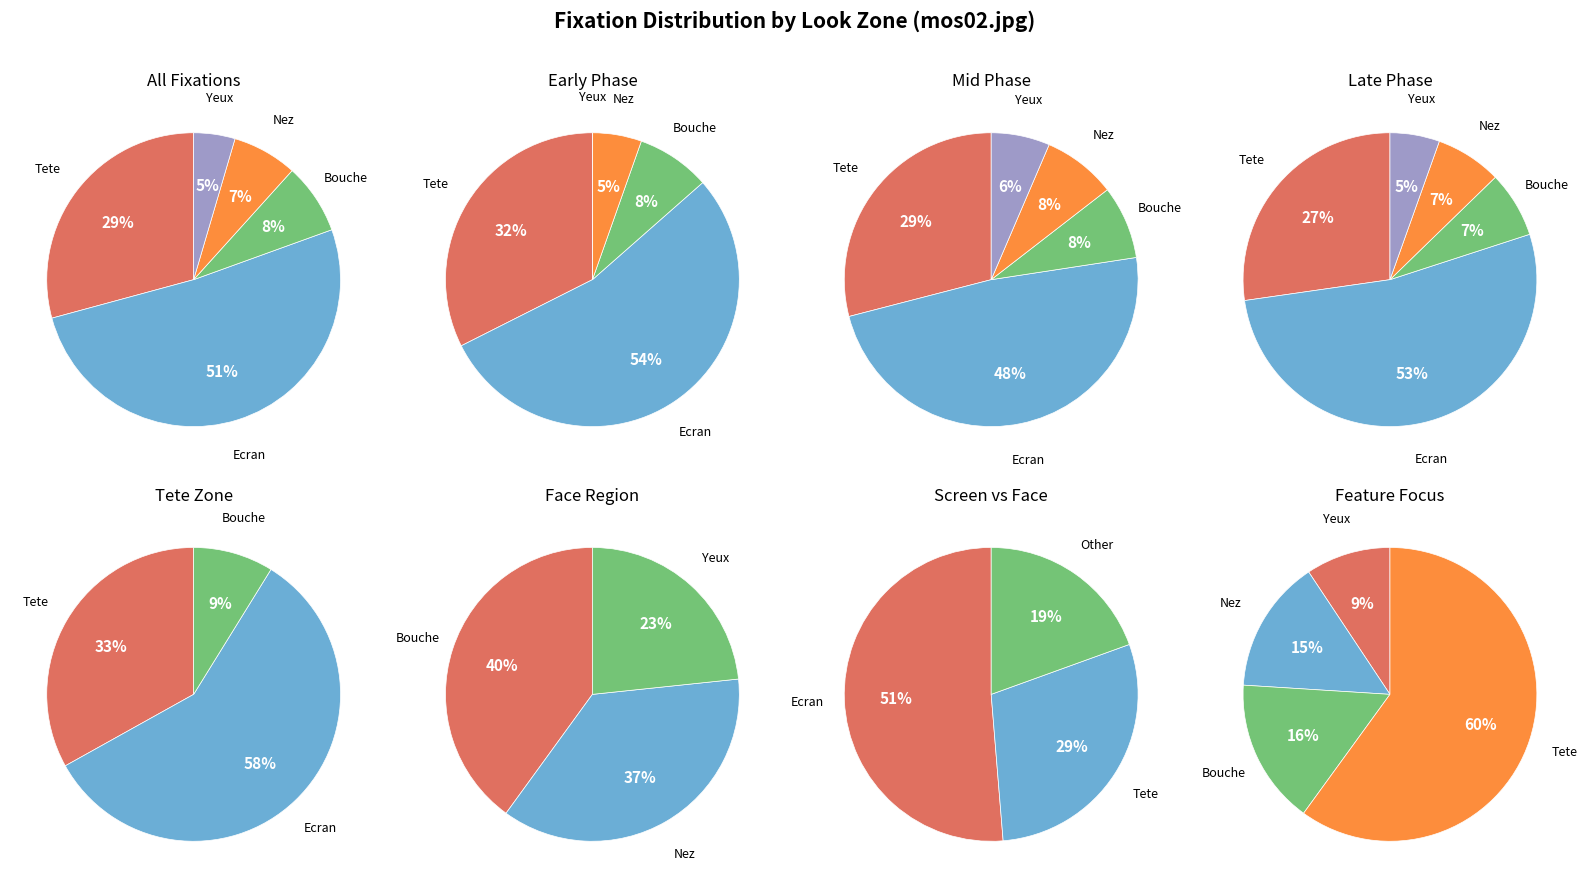

The Tete slice represents 15% of the pie. True or false?

False